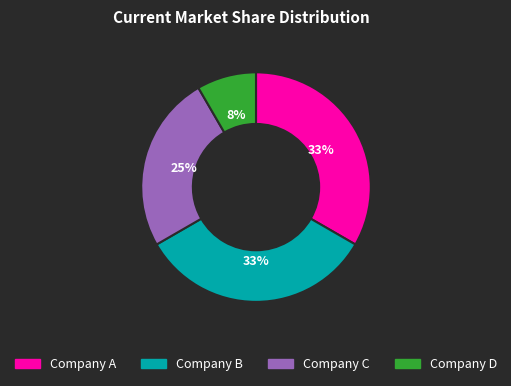

Which has a higher value, Company C or Company D?

Company C